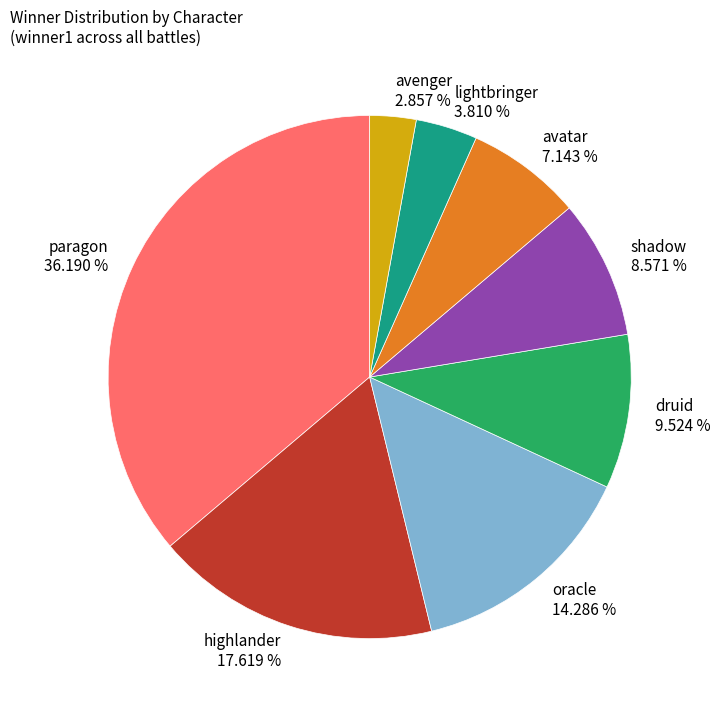

How many segments does this pie chart have?

8